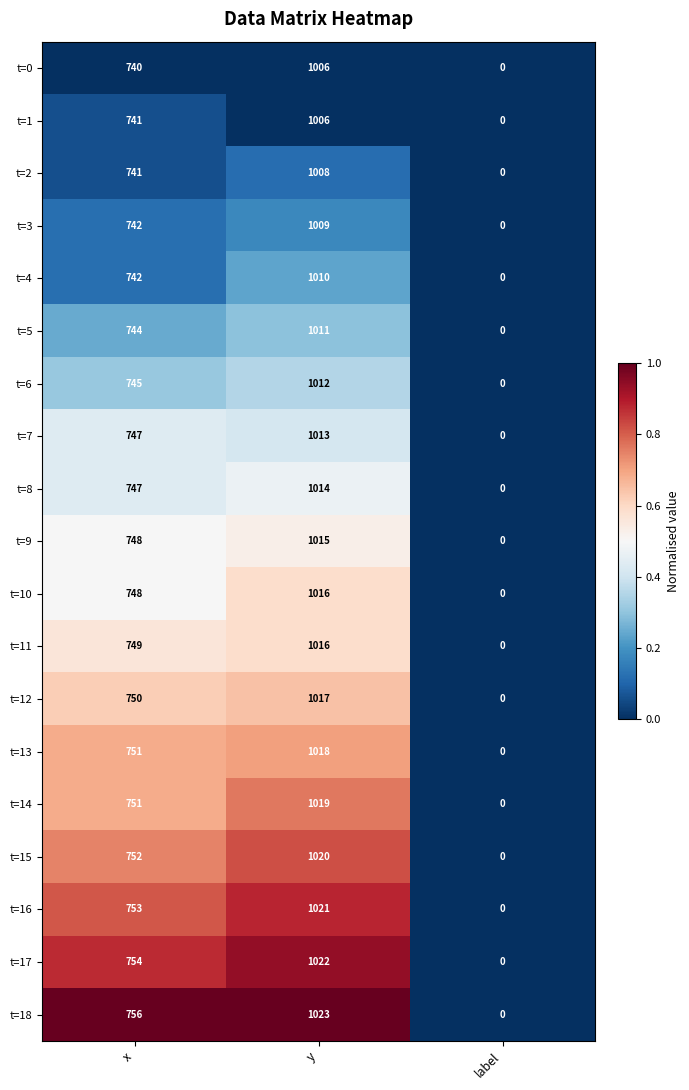

Is it true that t=5 equals 1312 at x?

False